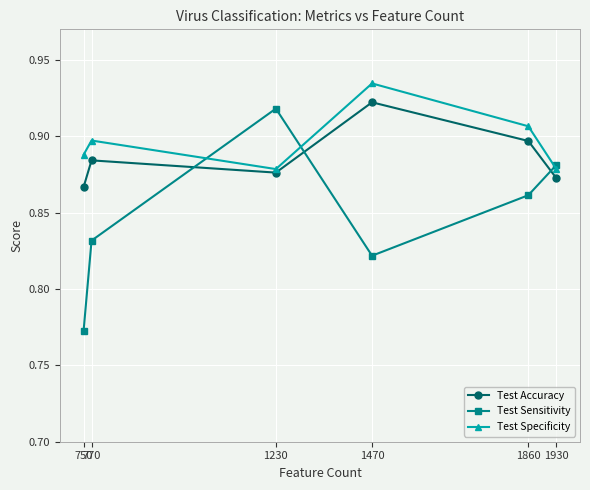

Which series changed the most between 770 and 1930?

Test Sensitivity